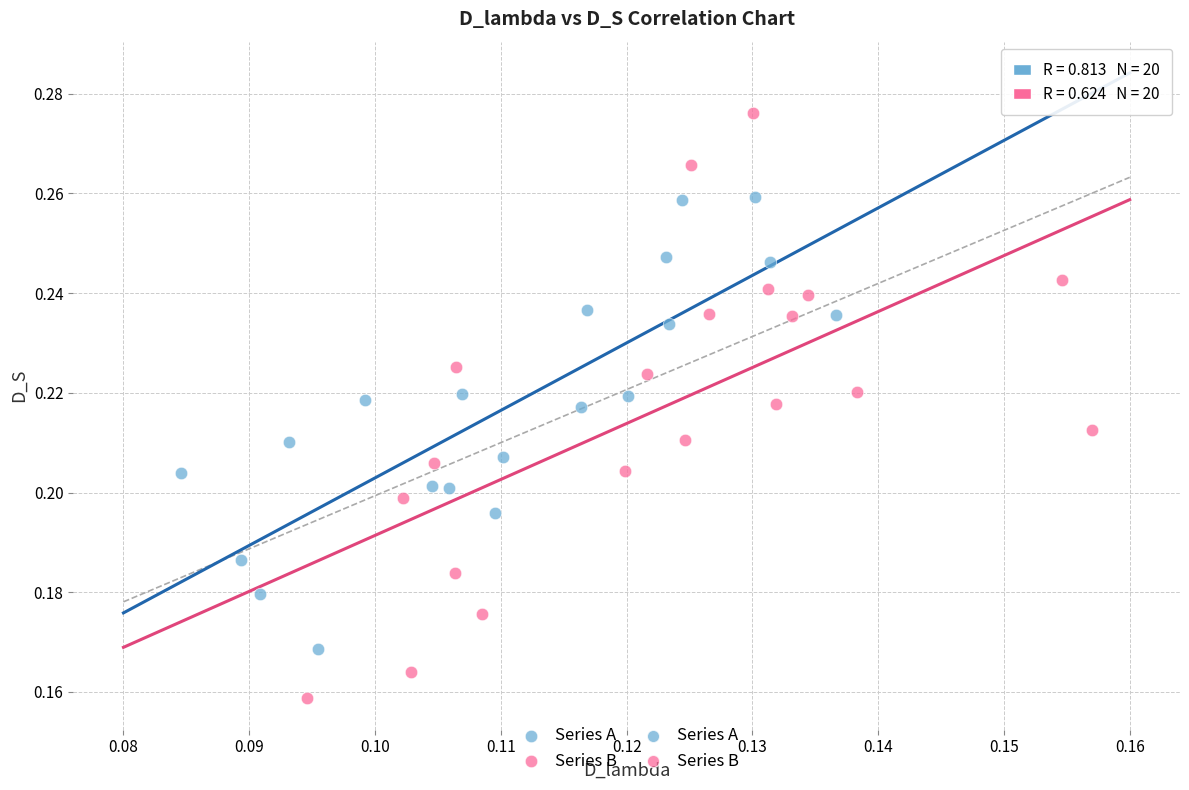

Which series has the widest spread of Y values?

Series B